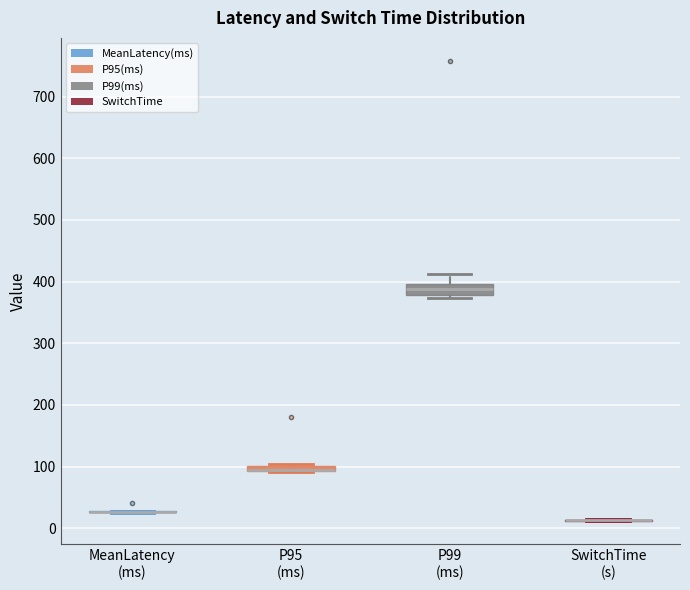

Where is the upper edge of the box for P95 (ms) on the y-axis? The values are not printed on the chart, so give them approximately, as read against the axis.

100